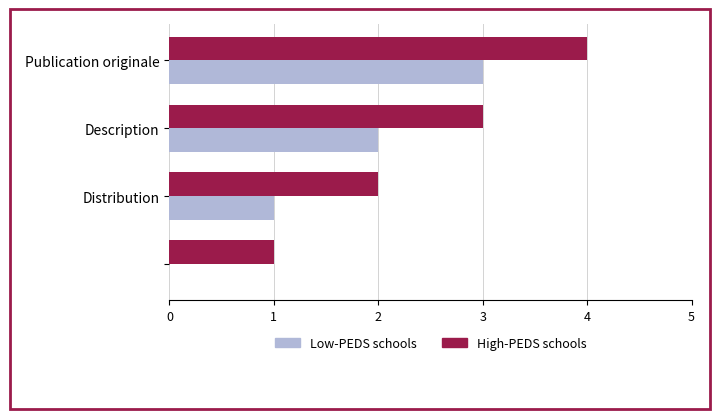

What is the highest value of the Low-PEDS schools series?

3